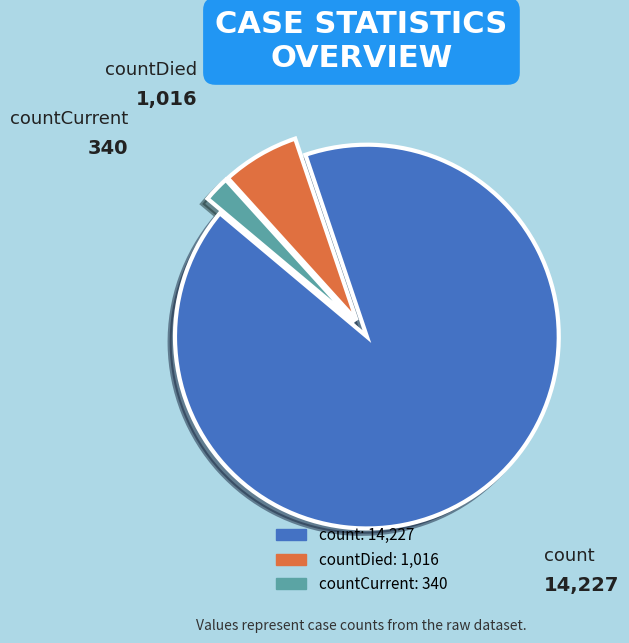

Does any single category account for the majority?

Yes